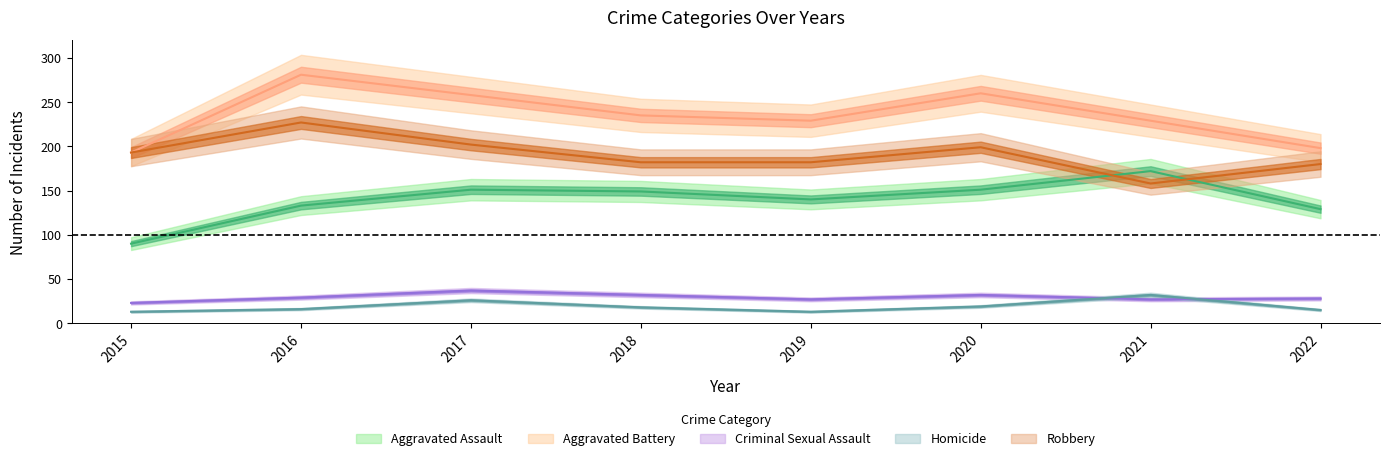

What is the difference between the maximum and minimum values in the Robbery series?

69